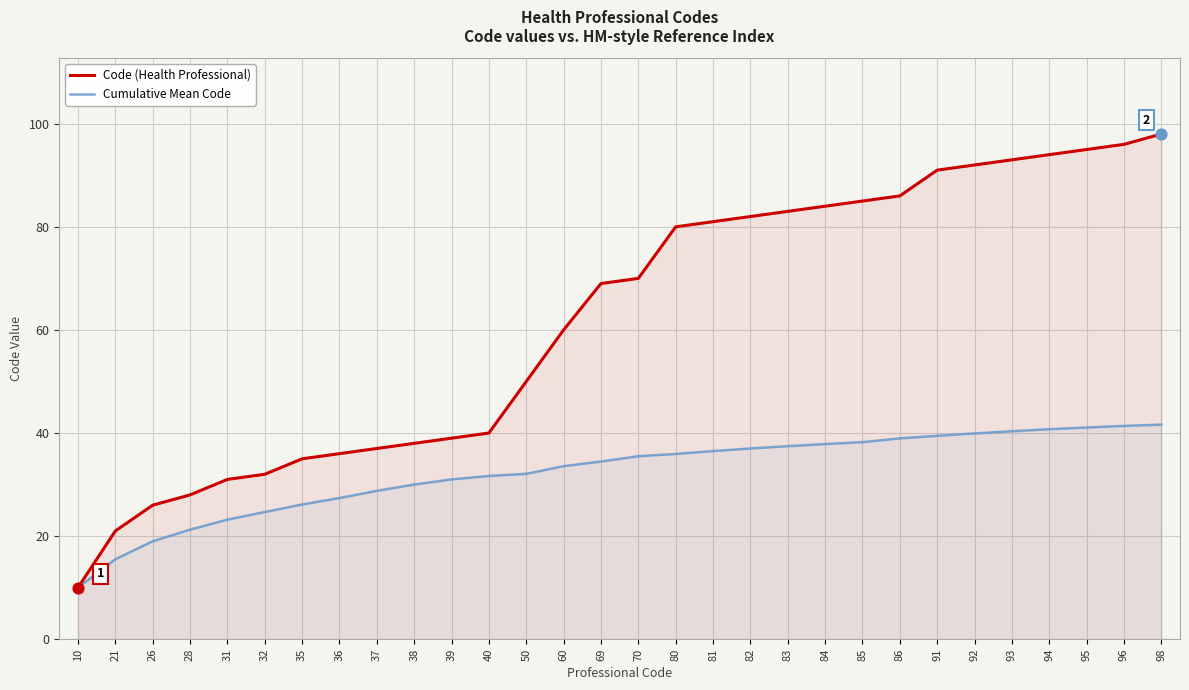

Which series has the largest total across all categories?

Code (Health Professional)